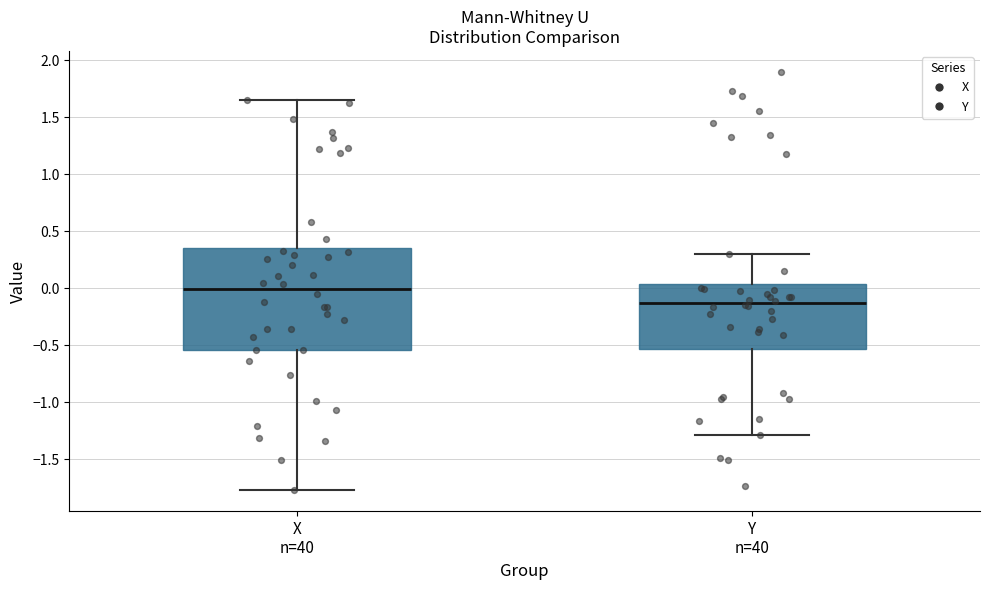

Which box's median line is the highest?

X n=40